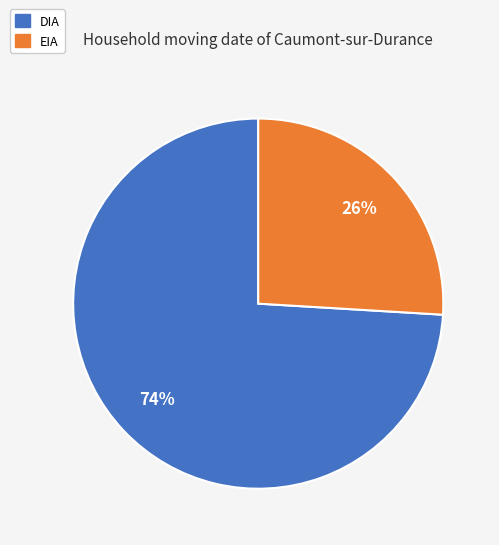

To the nearest percent, what percentage of the pie is DIA?

74%